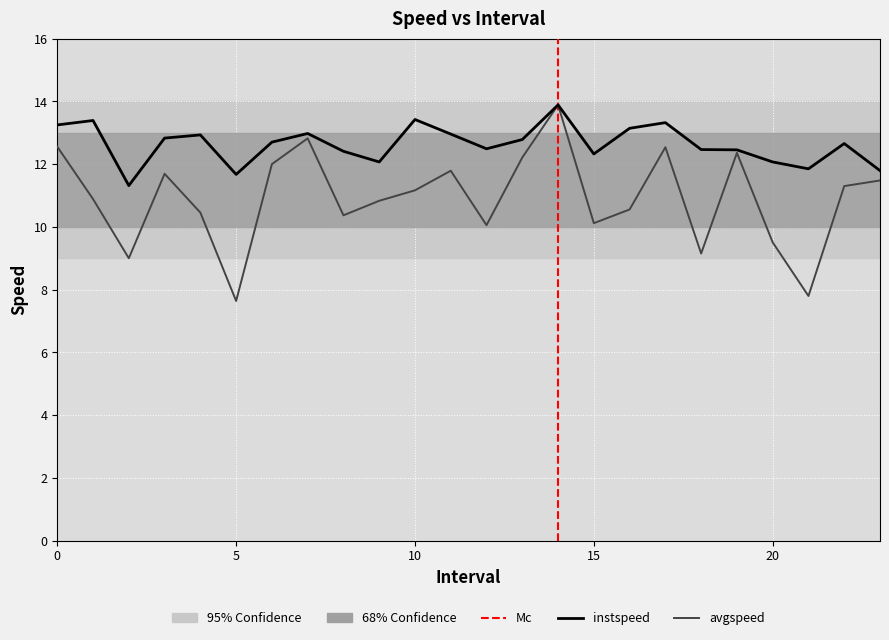

What is the minimum value for instspeed?

11.3